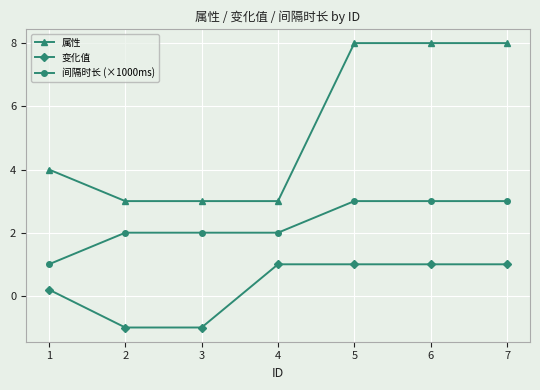

What value does the 属性 series have at 2?

3.0